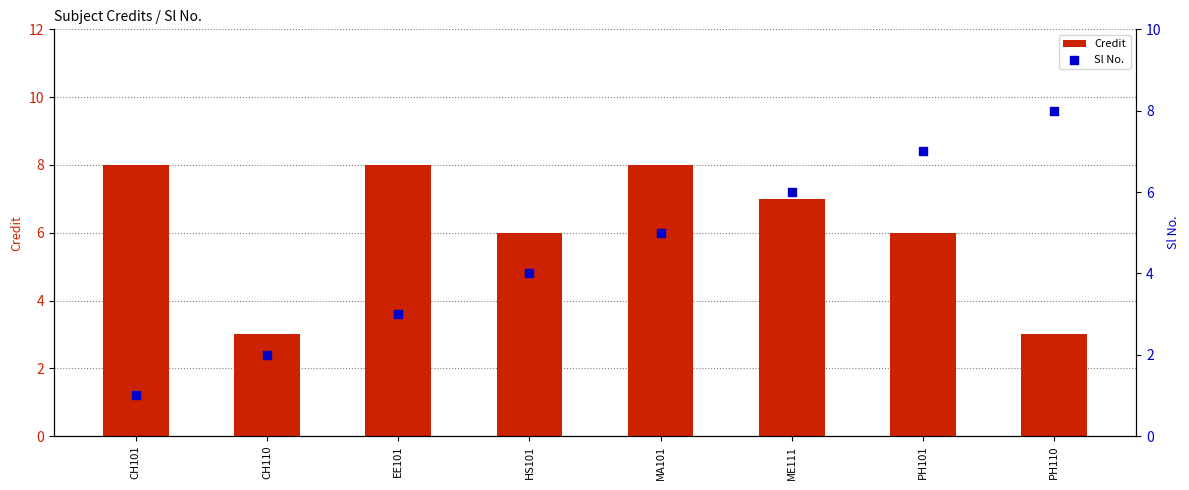

Which series reaches the minimum Y coordinate?

Sl No.